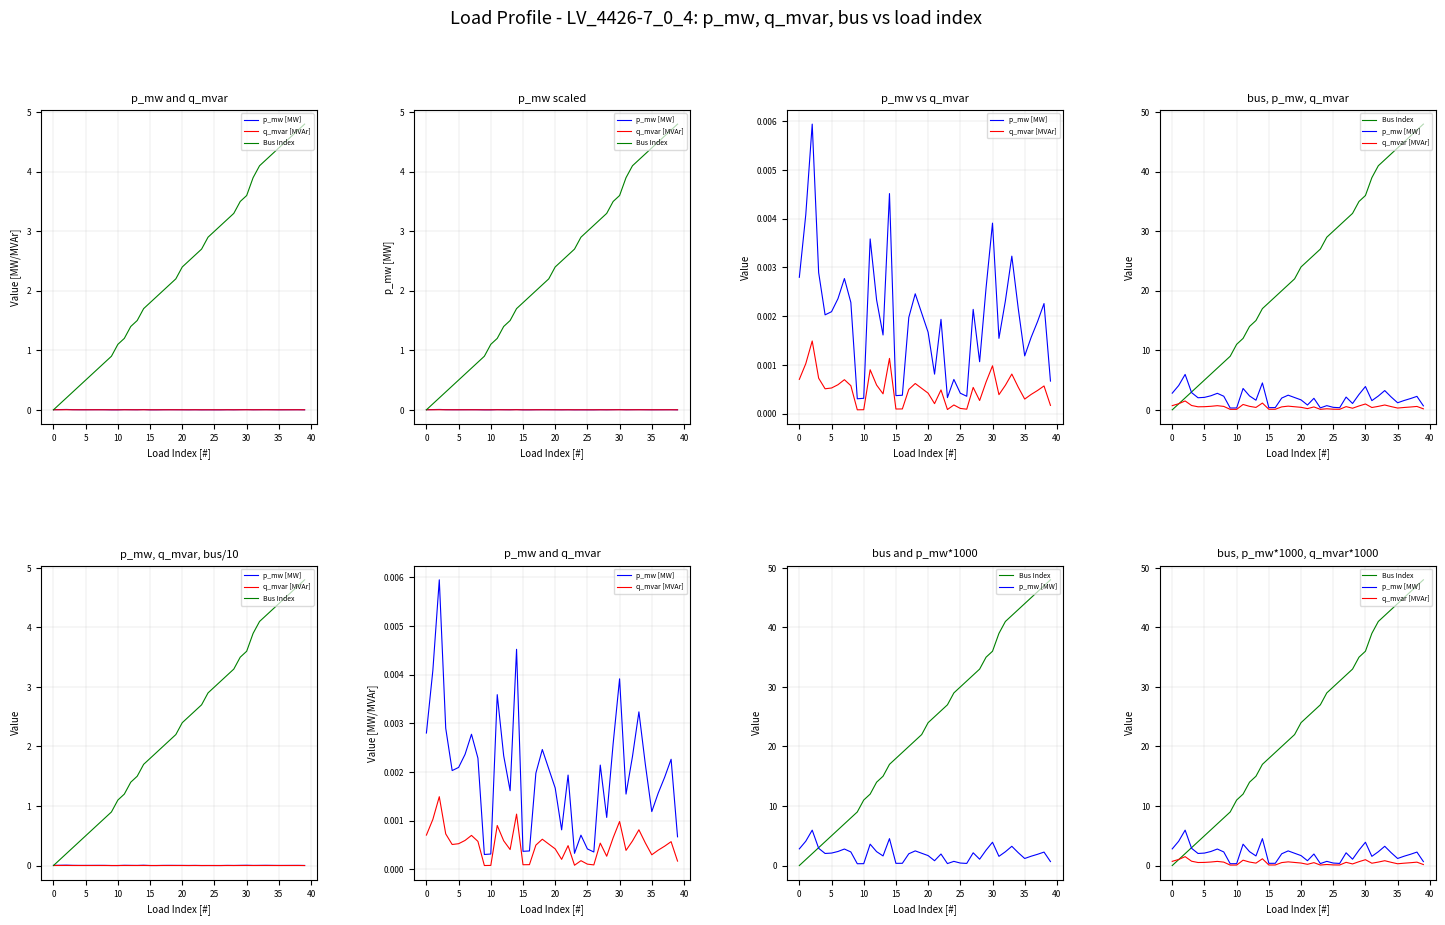

True or false: q_mvar [MVAr] and p_mw [MW] intersect in this chart.

False